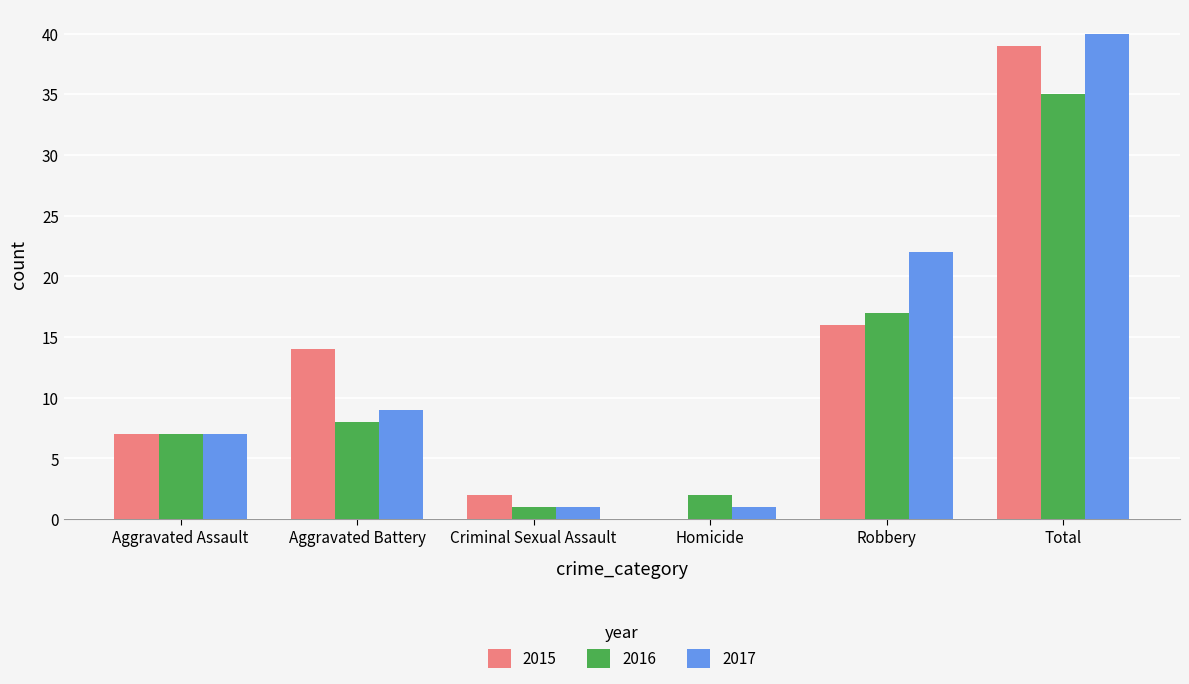

Between Aggravated Battery and Total, which series saw the biggest shift?

2017